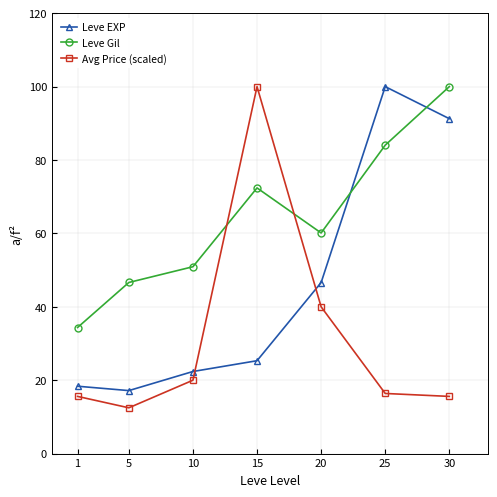

Between 10 and 15, which series saw the biggest shift?

Avg Price (scaled)